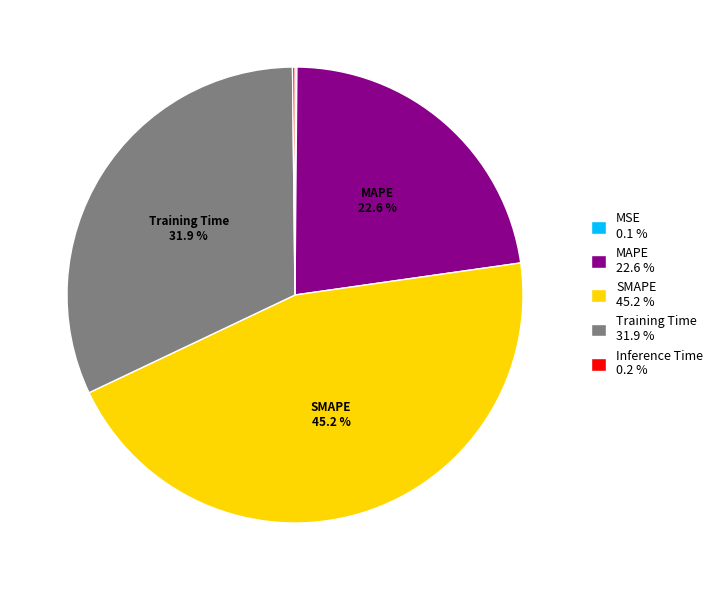

The MAPE slice represents 17% of the pie. True or false?

False